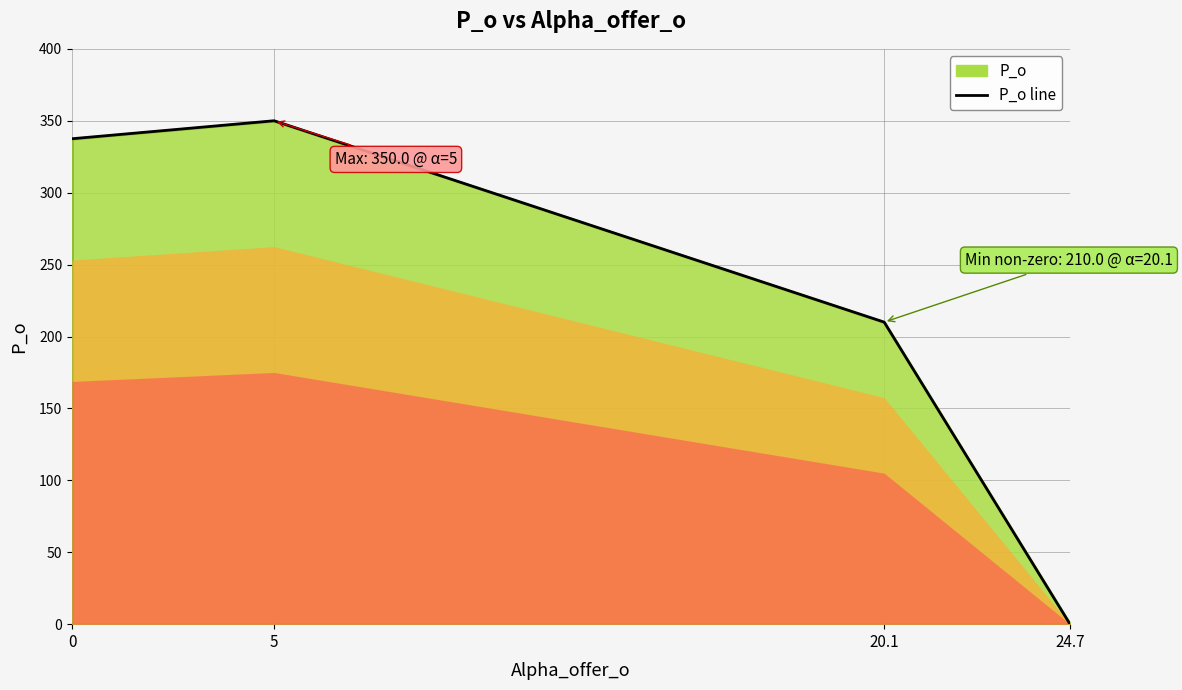

Which category has the lowest value across all series?

24.7